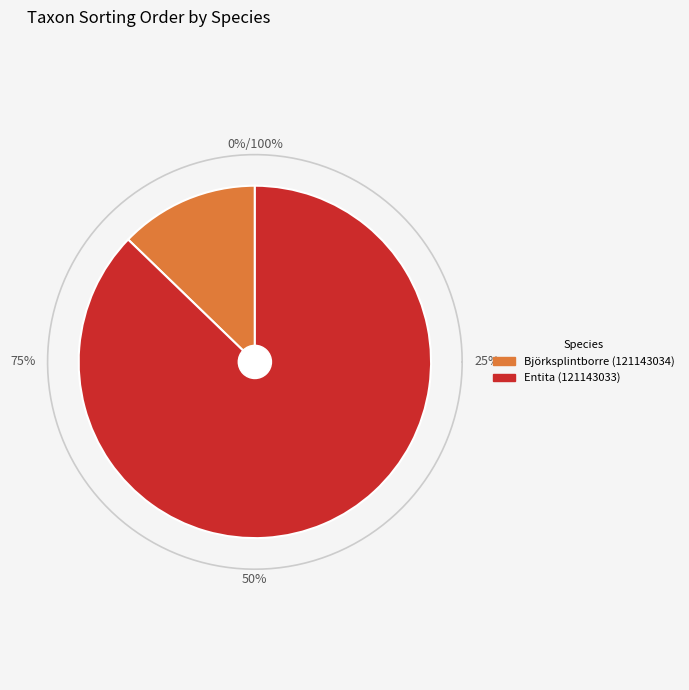

Rank the categories by value from highest to lowest.

Entita (121143033), Björksplintborre (121143034)